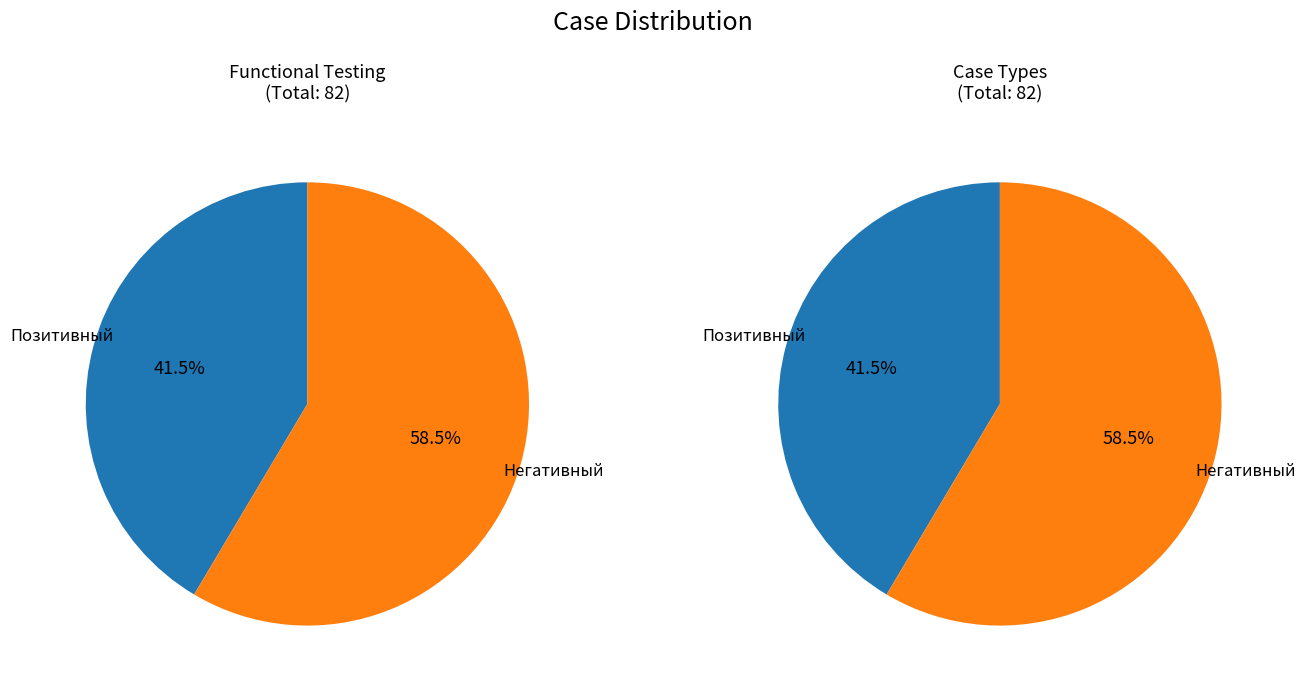

True or false: Негативный accounts for 46% of the total.

False